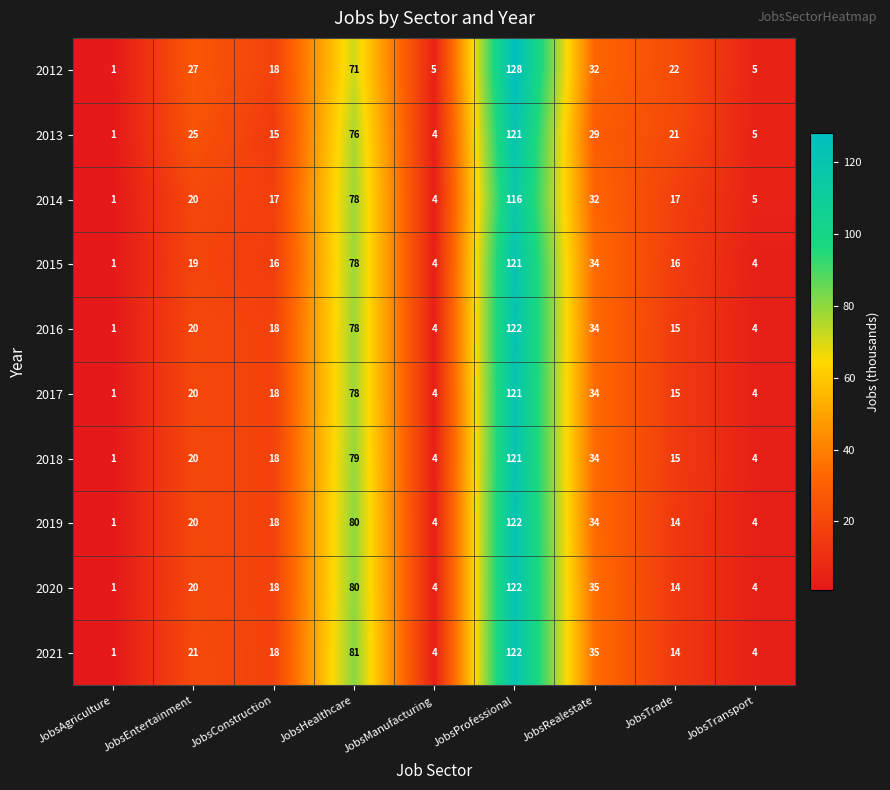

What is the total value across all series at JobsRealestate?

333